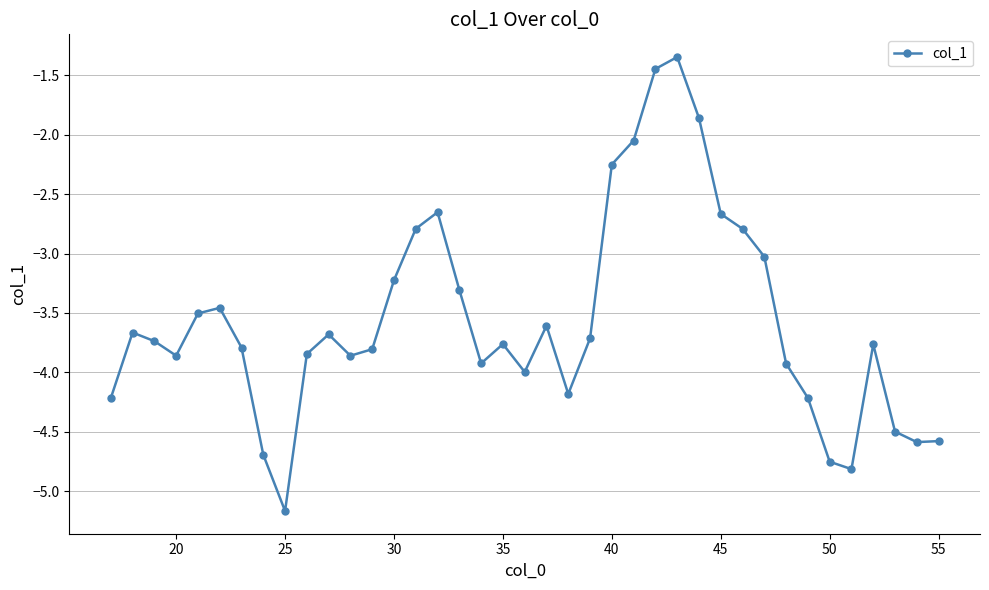

What is the smallest value displayed?

-5.2